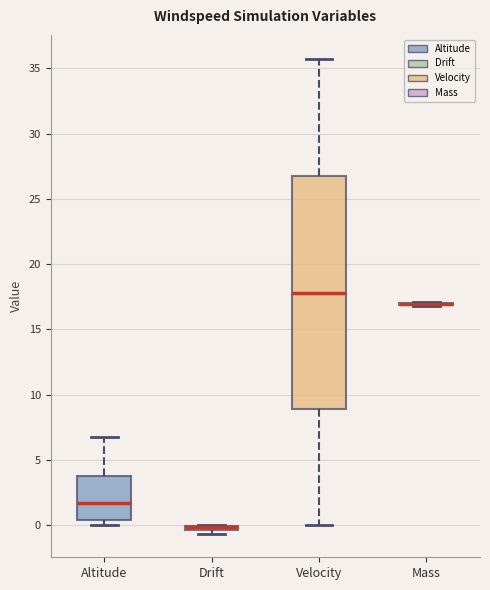

Comparing the boxes themselves (not the whiskers), which one is the tallest?

Velocity